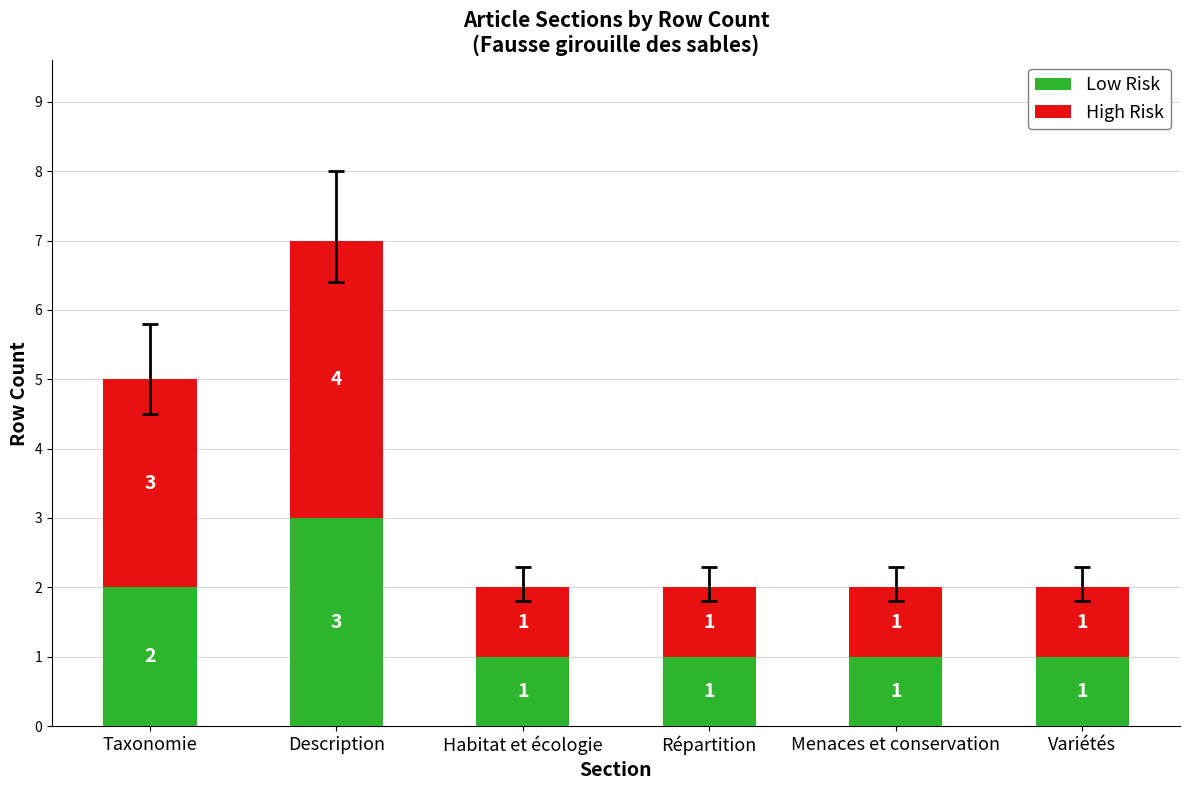

At which label is Low Risk closest to 2?

Taxonomie